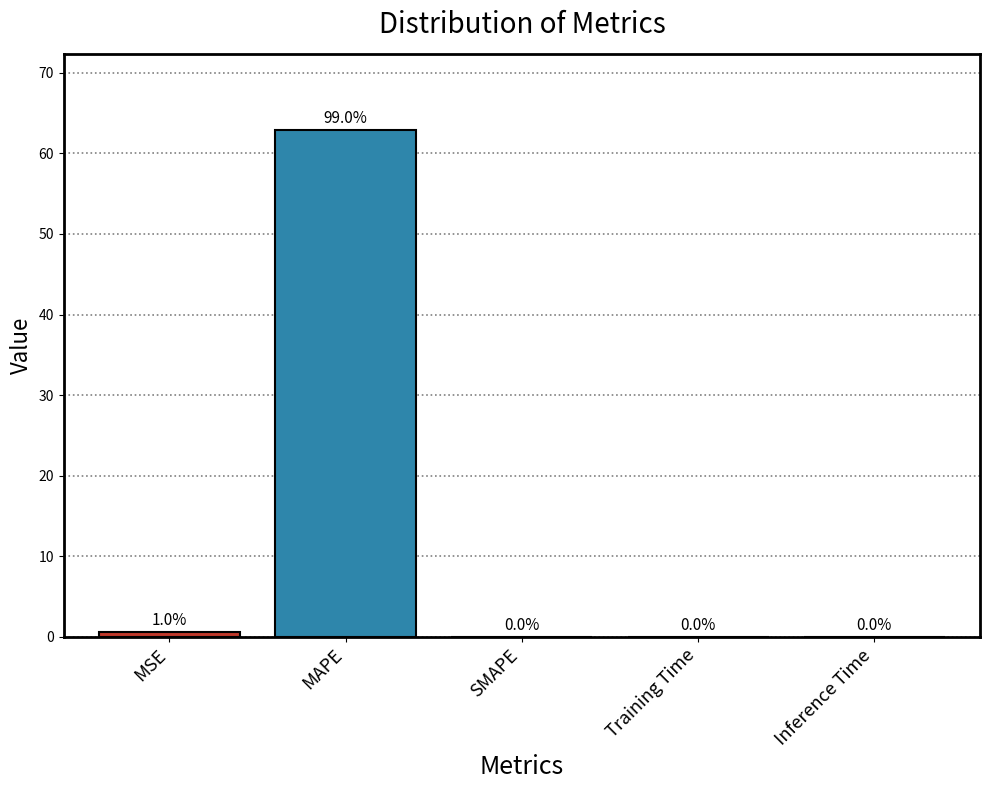

What is the maximum value shown in the chart?

62.9